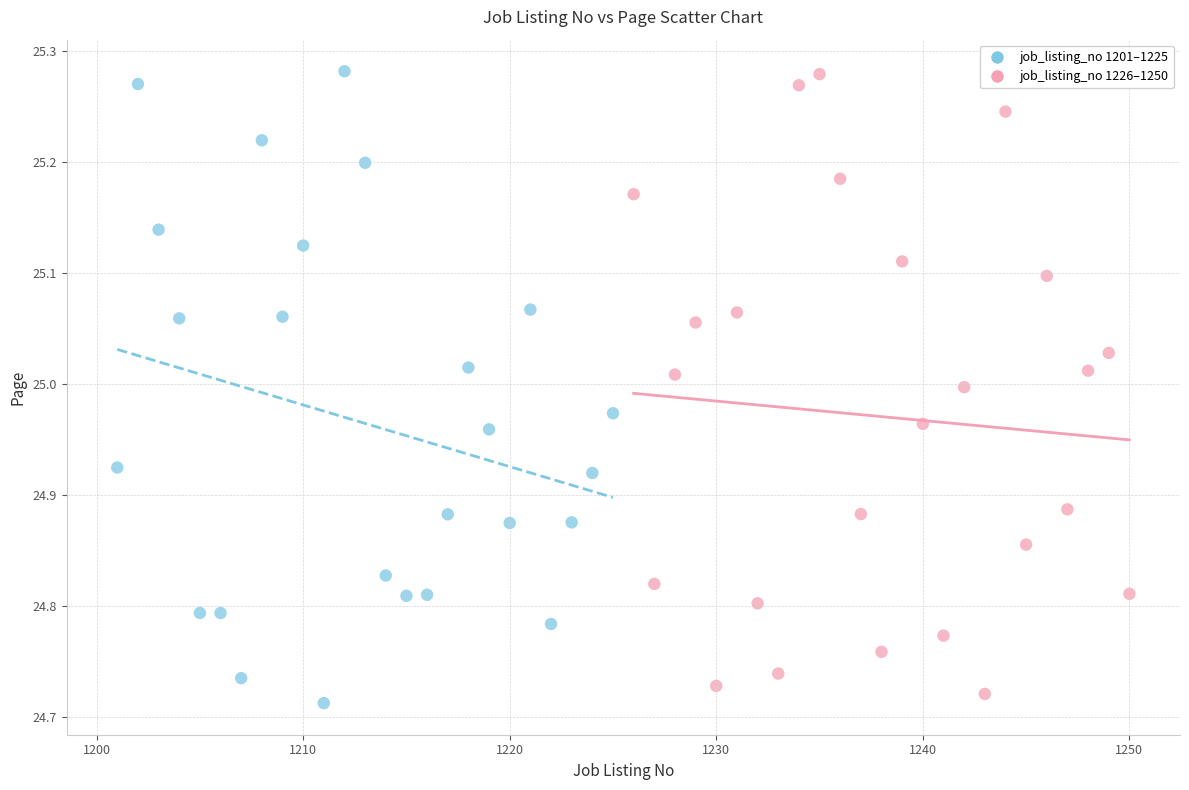

What are all the series names shown in the legend?

job_listing_no 1201–1225, job_listing_no 1226–1250